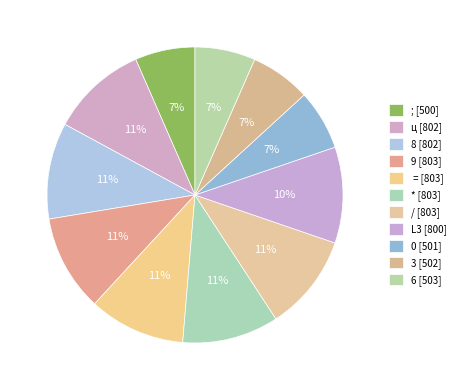

How many segments does this pie chart have?

11